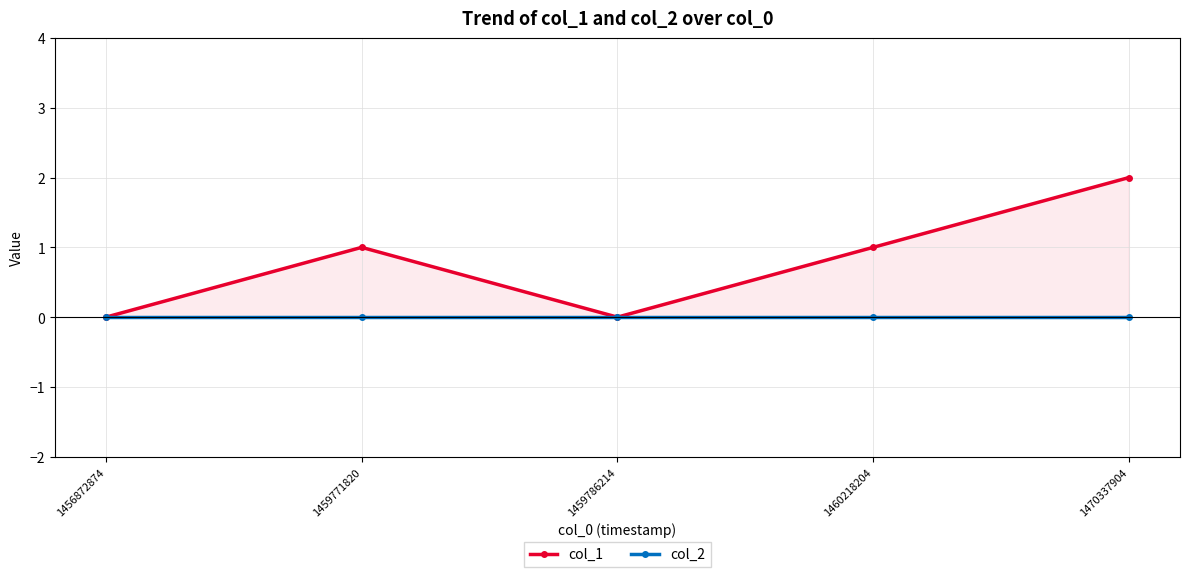

Rank the series by their average value, from lowest to highest.

col_2, col_1